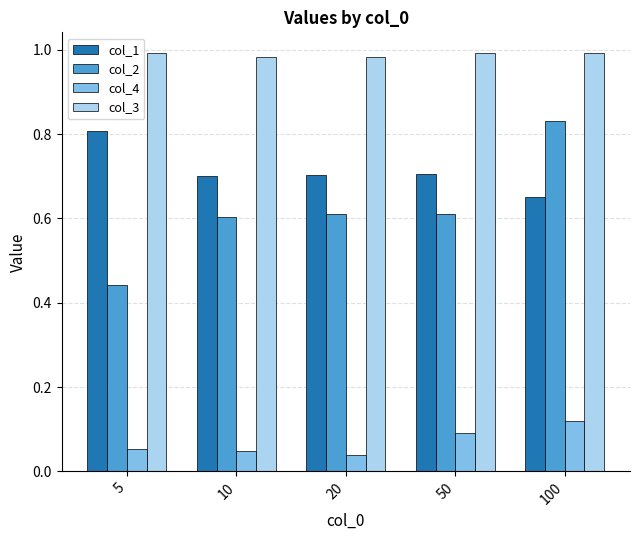

What is the average value of the col_1 series?

0.7